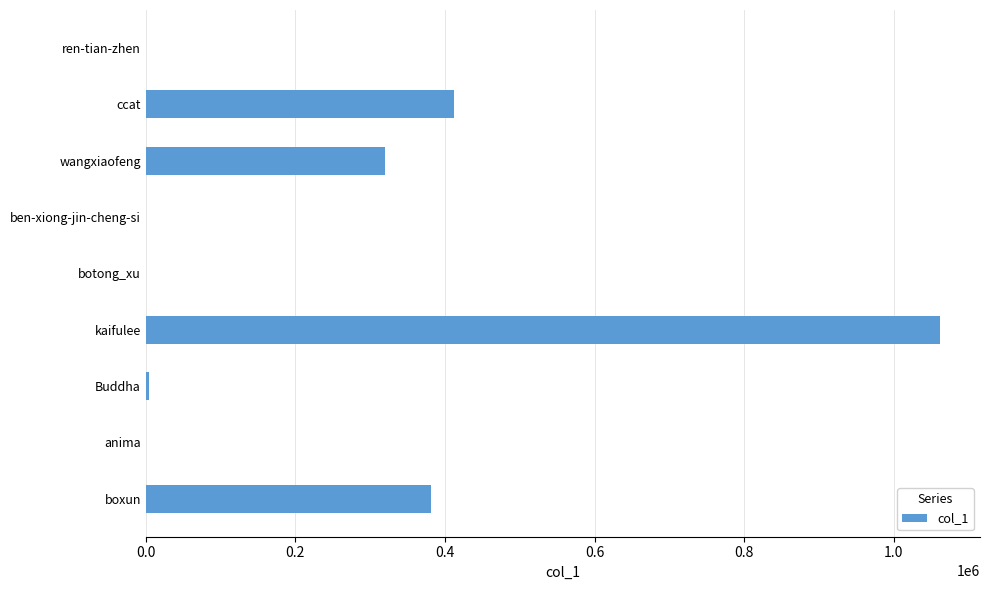

What is the sum of all values?

2178985